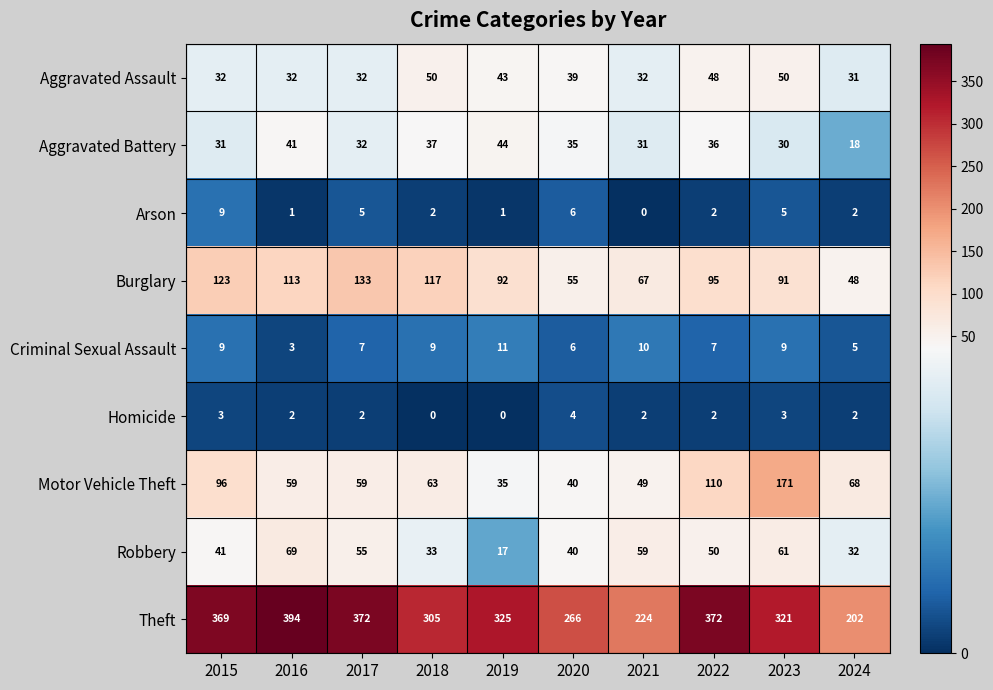

What is the difference between the highest and lowest values at 2015?

366